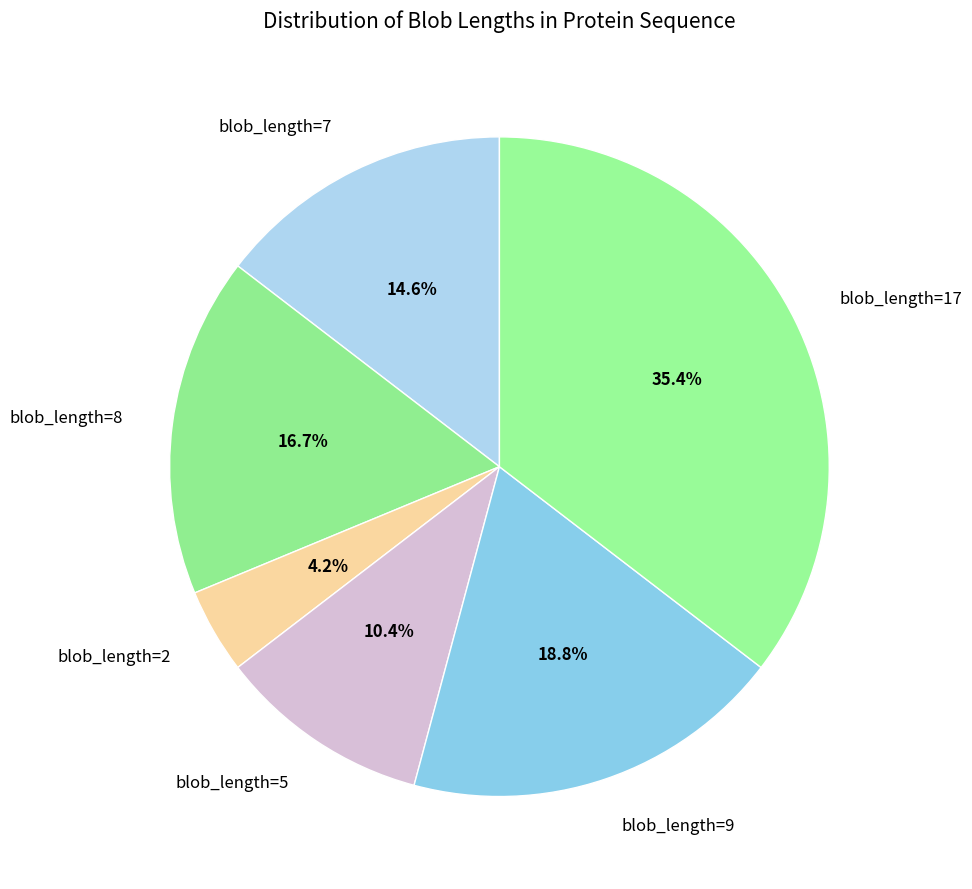

Which has a higher value, blob_length=8 or blob_length=9?

blob_length=9